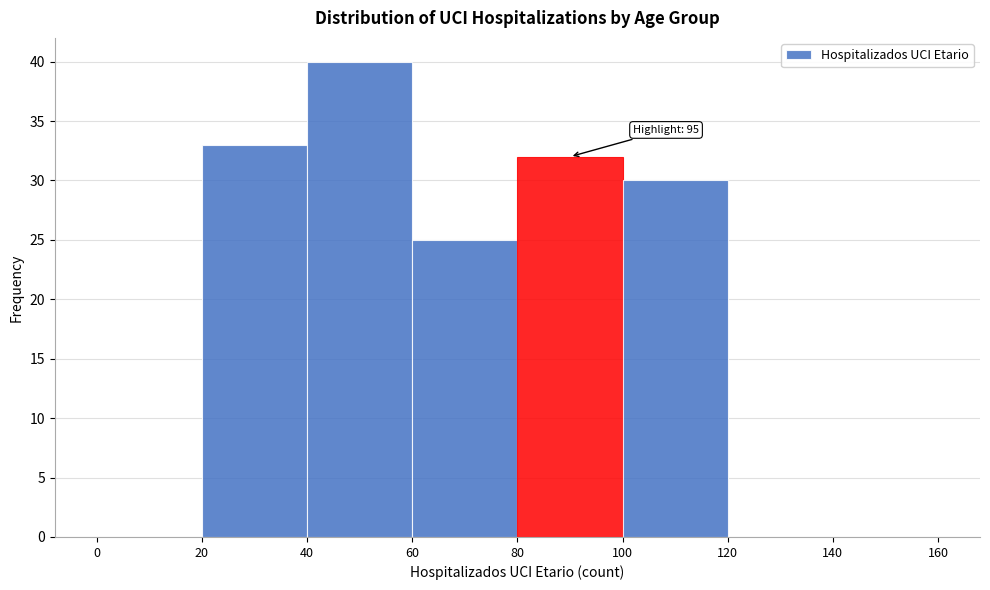

Over which range of the x-axis is the bar tallest?

40 to 60